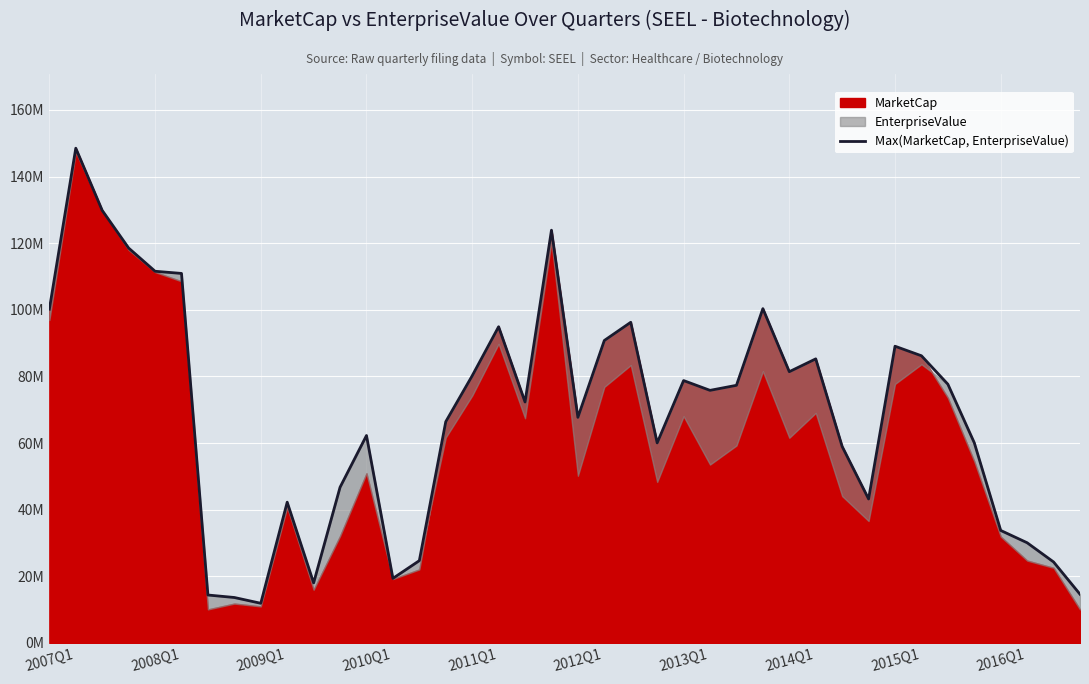

How many interior local peaks (higher than both neighbors) does the data have?

10